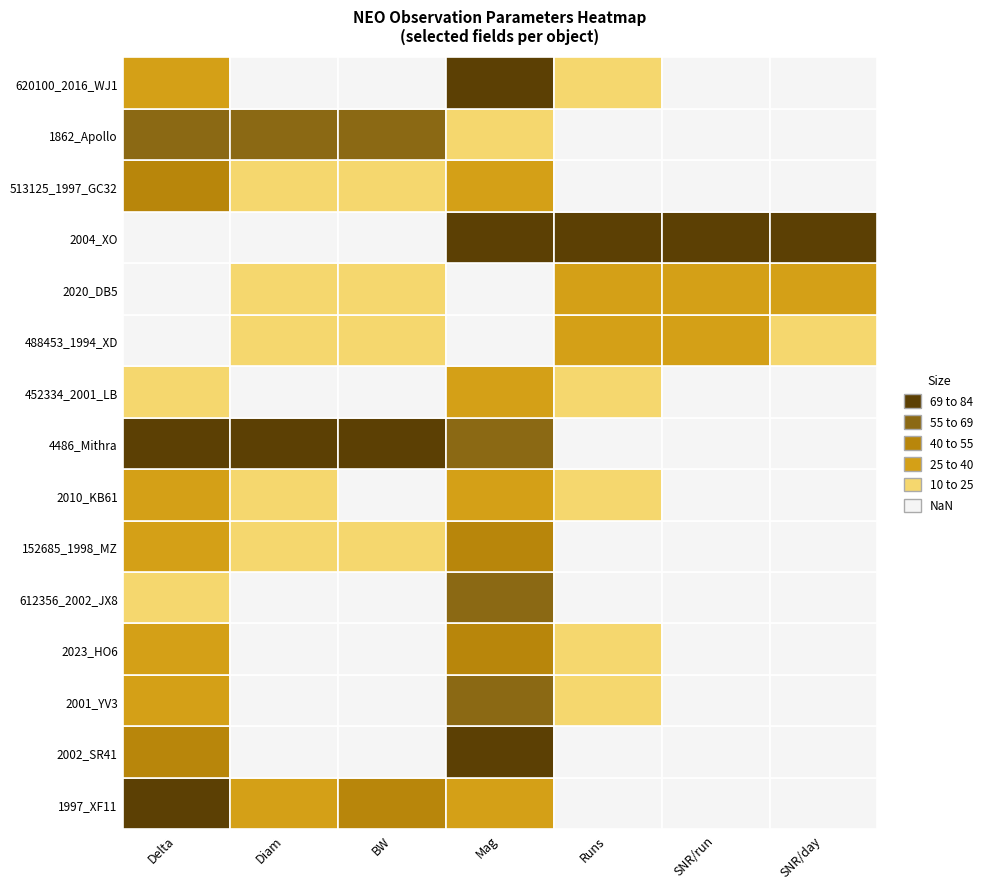

What is the difference between the second highest and second lowest values in the 2023_HO6 series?

17.9